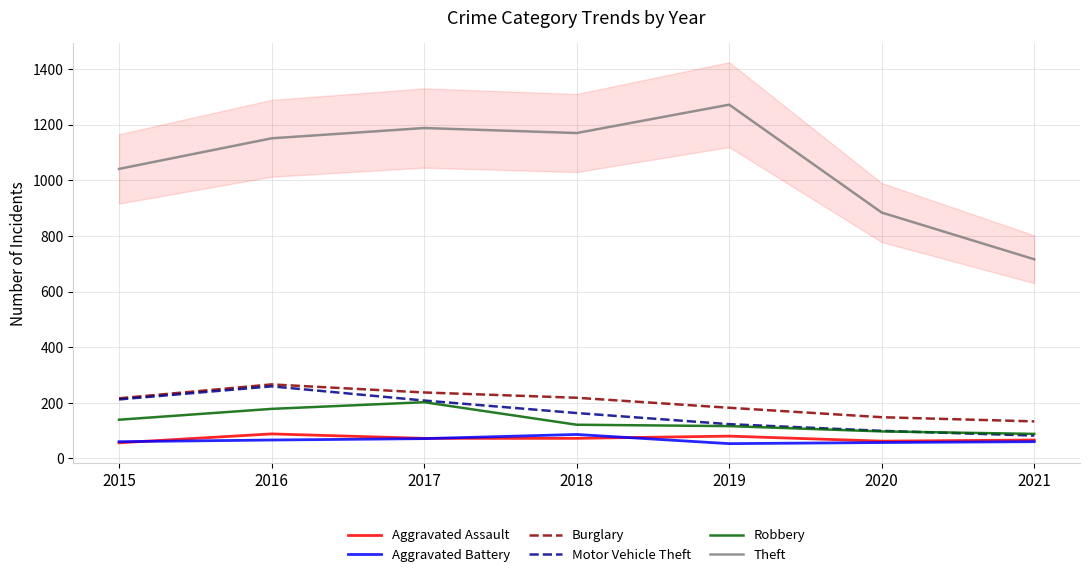

What is the value of the Aggravated Assault point at the 7th from the left?

66